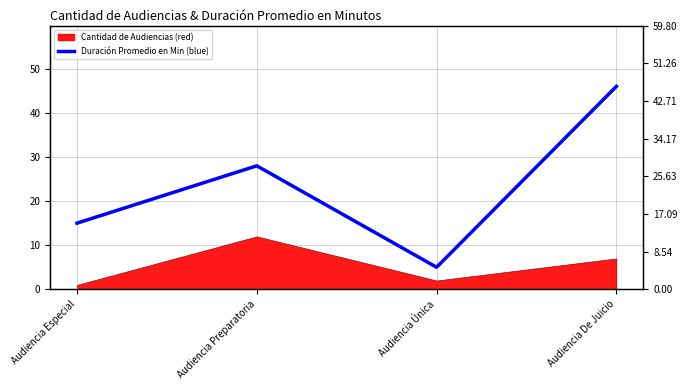

The chart shows a value of 49 at Audiencia Preparatoria. True or false?

False